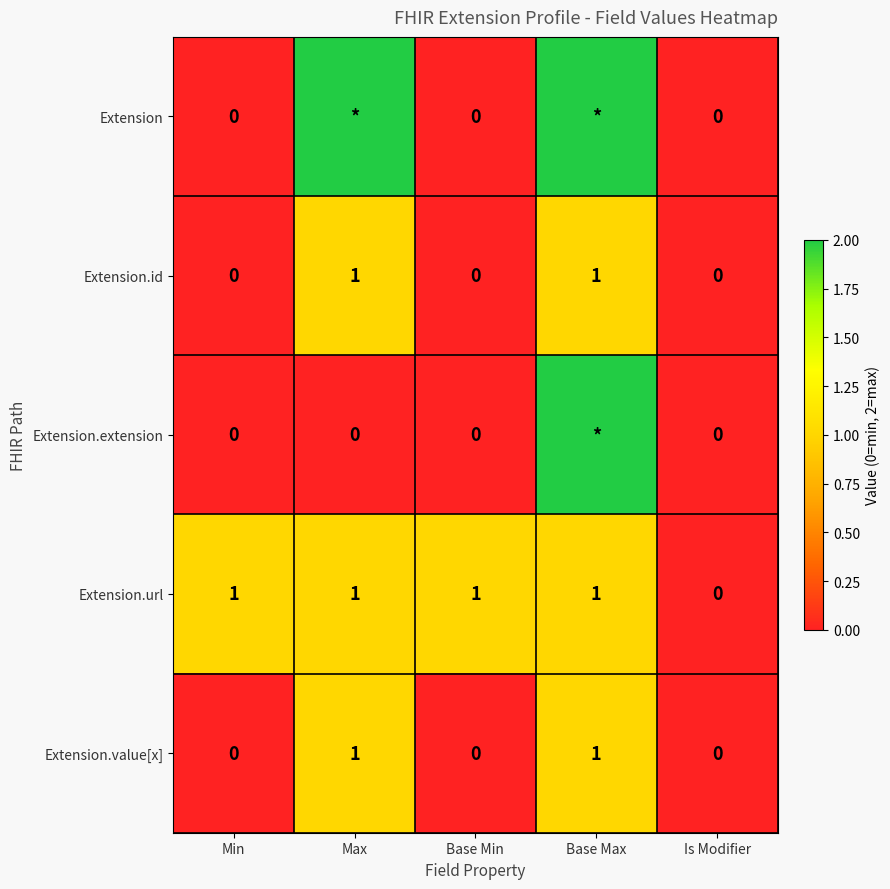

How many categories are shown in the chart?

5